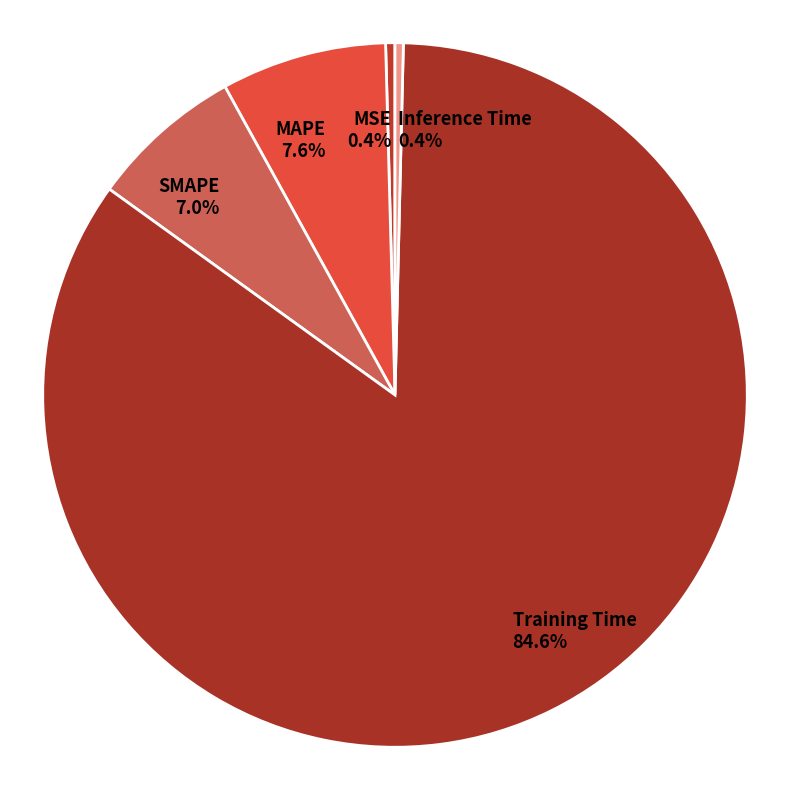

Is it true that MSE is 8% of the pie?

False